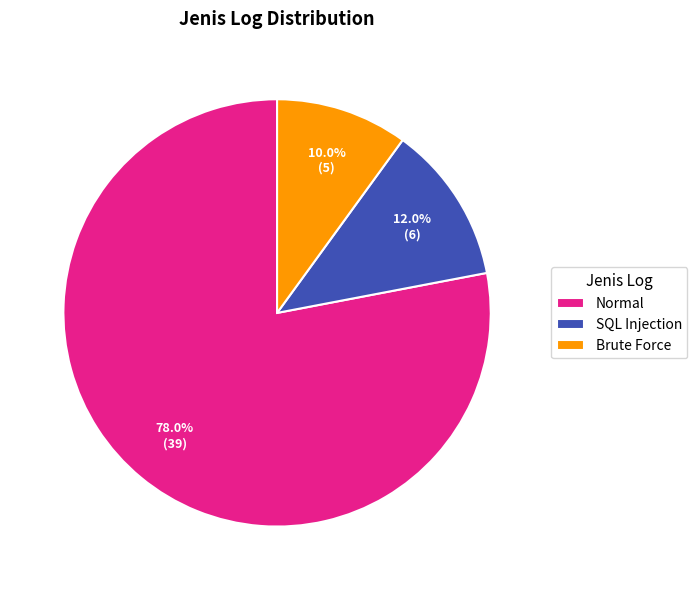

To the nearest percent, what percentage of the pie is Normal?

78%